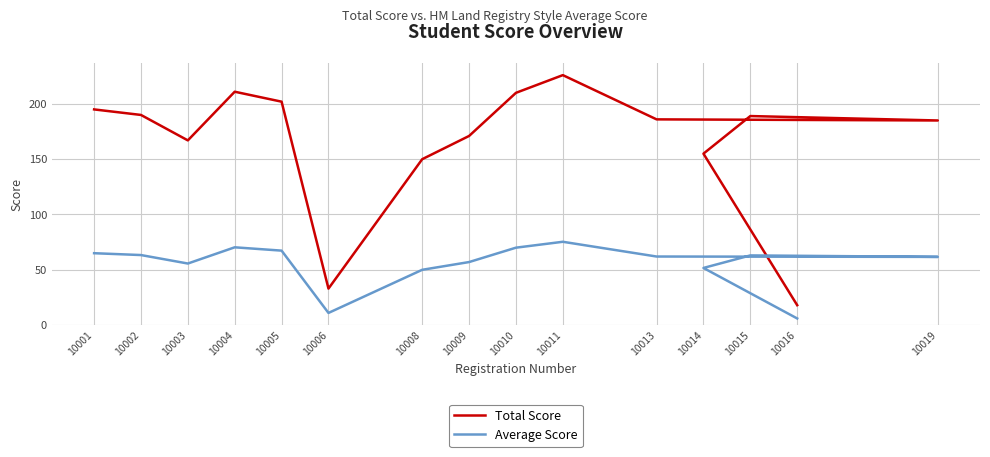

What is the maximum value shown in the chart?

226.0